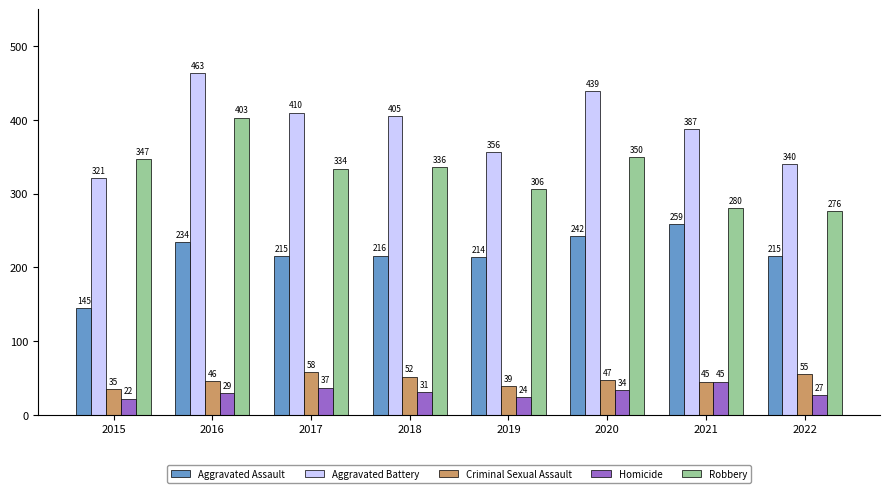

Are the bars horizontal?

No